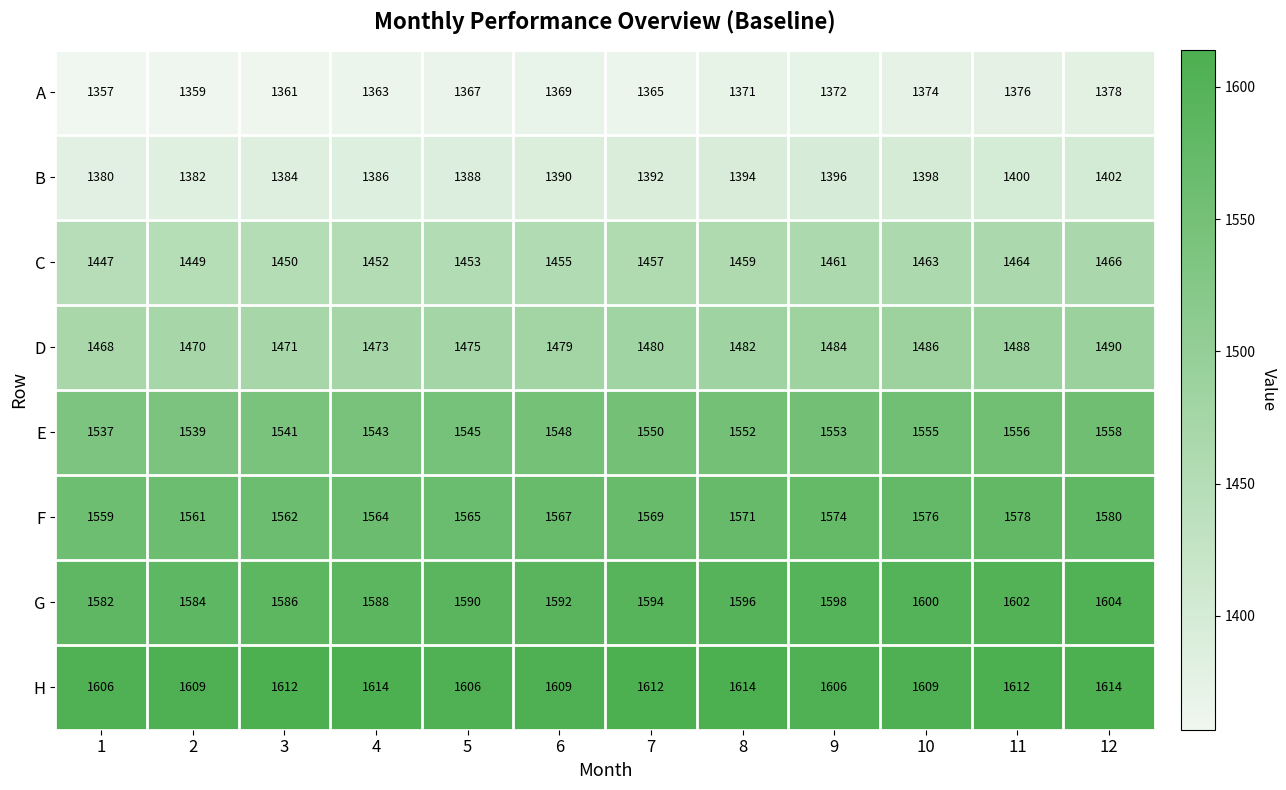

What is the difference between the highest and lowest values at 11?

236